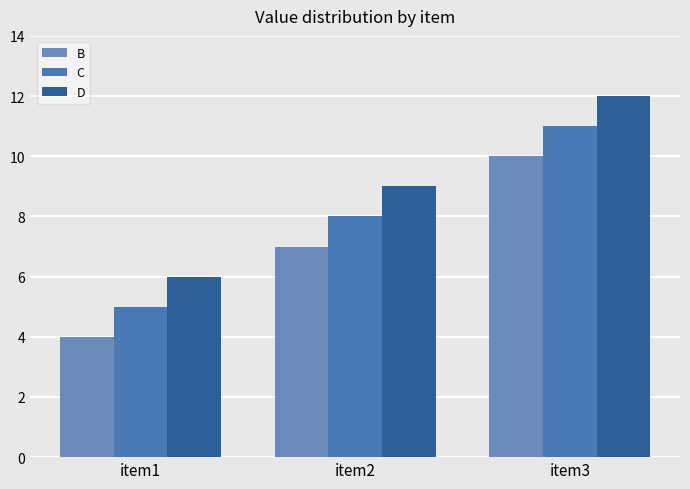

What is the difference between the highest and lowest values at item3?

2